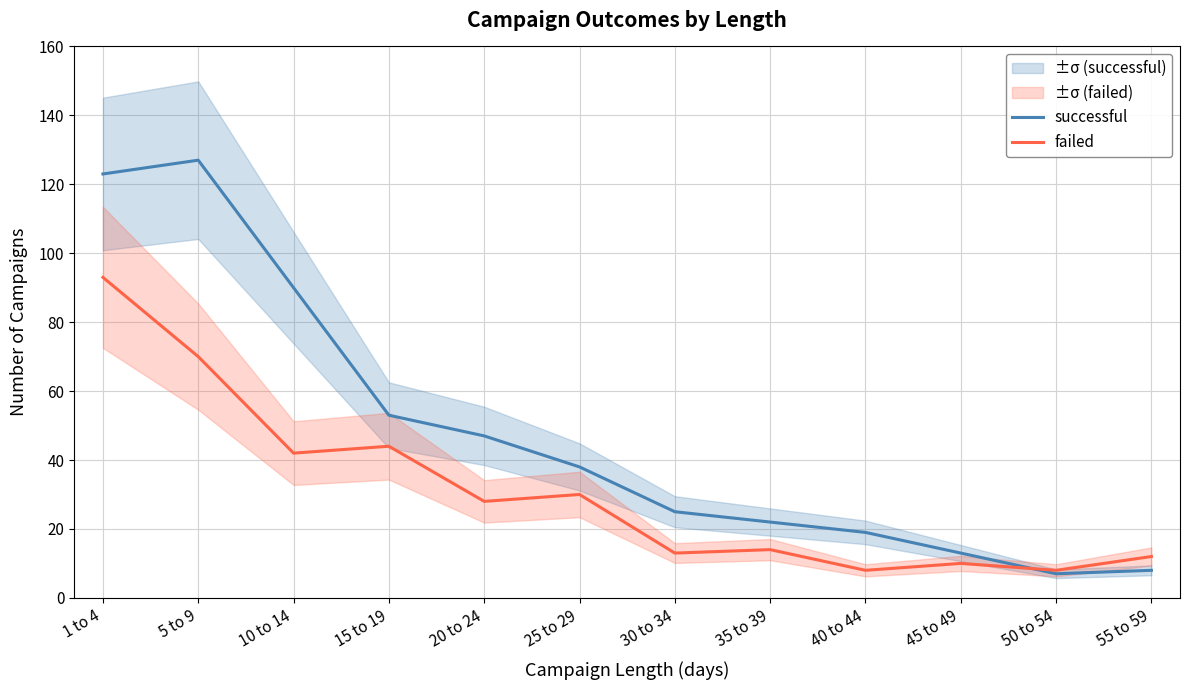

What is the label of the 8th point from the right?

20 to 24